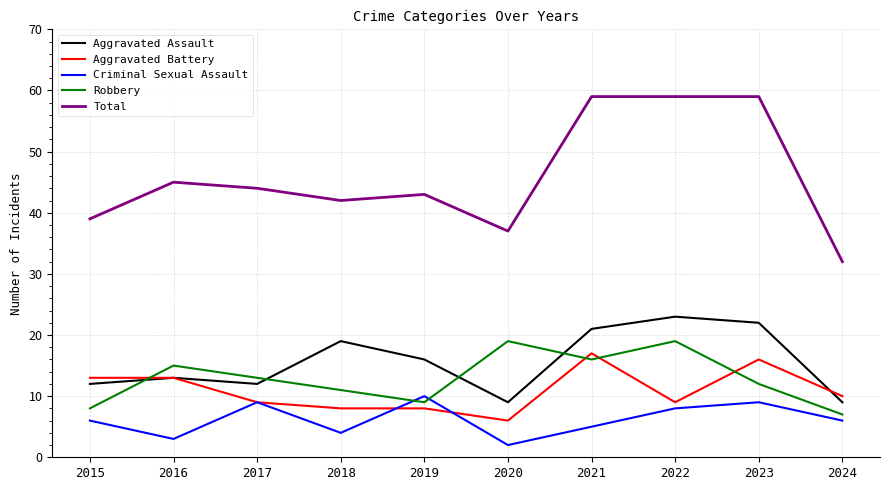

What is the maximum value shown in the chart?

59